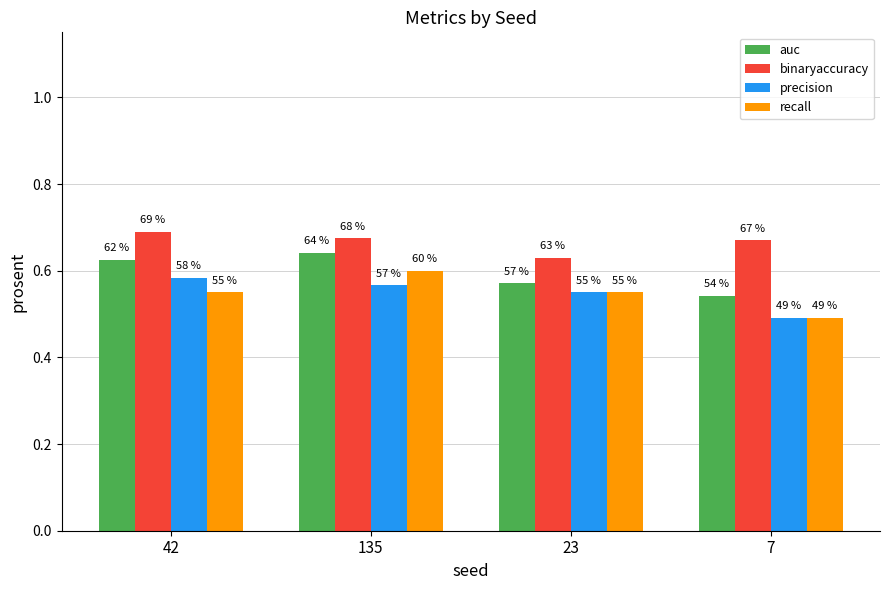

How many groups of bars are there?

4